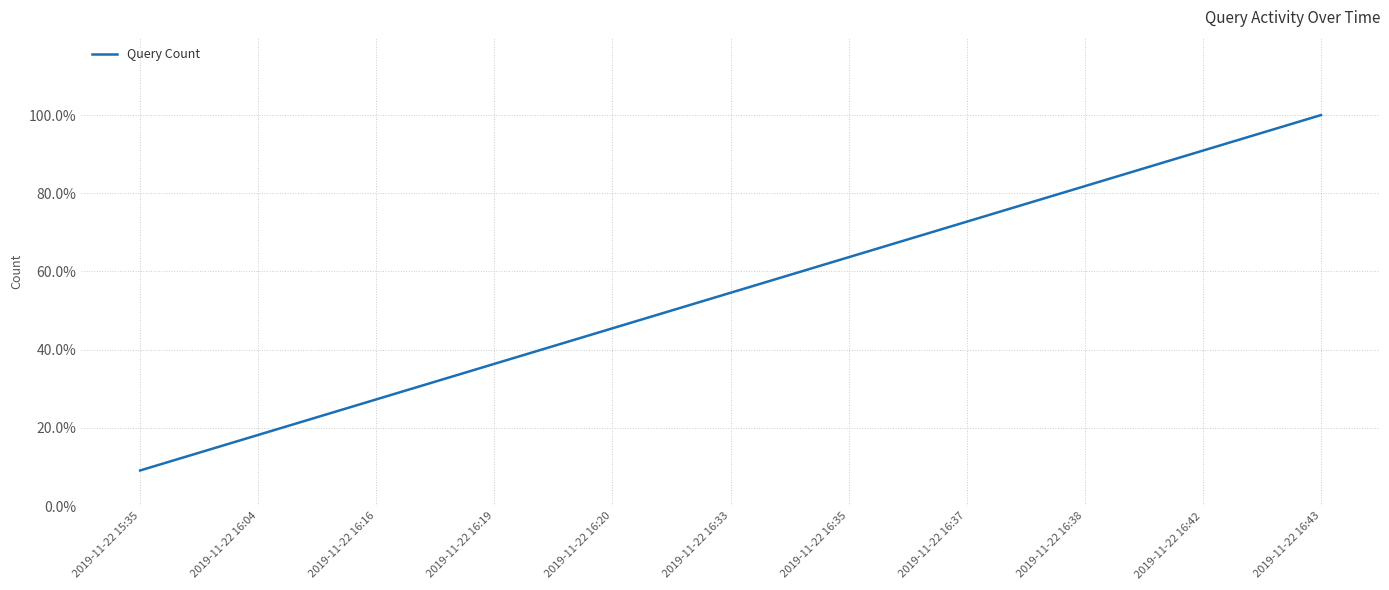

Does the chart have visible grid lines?

Yes